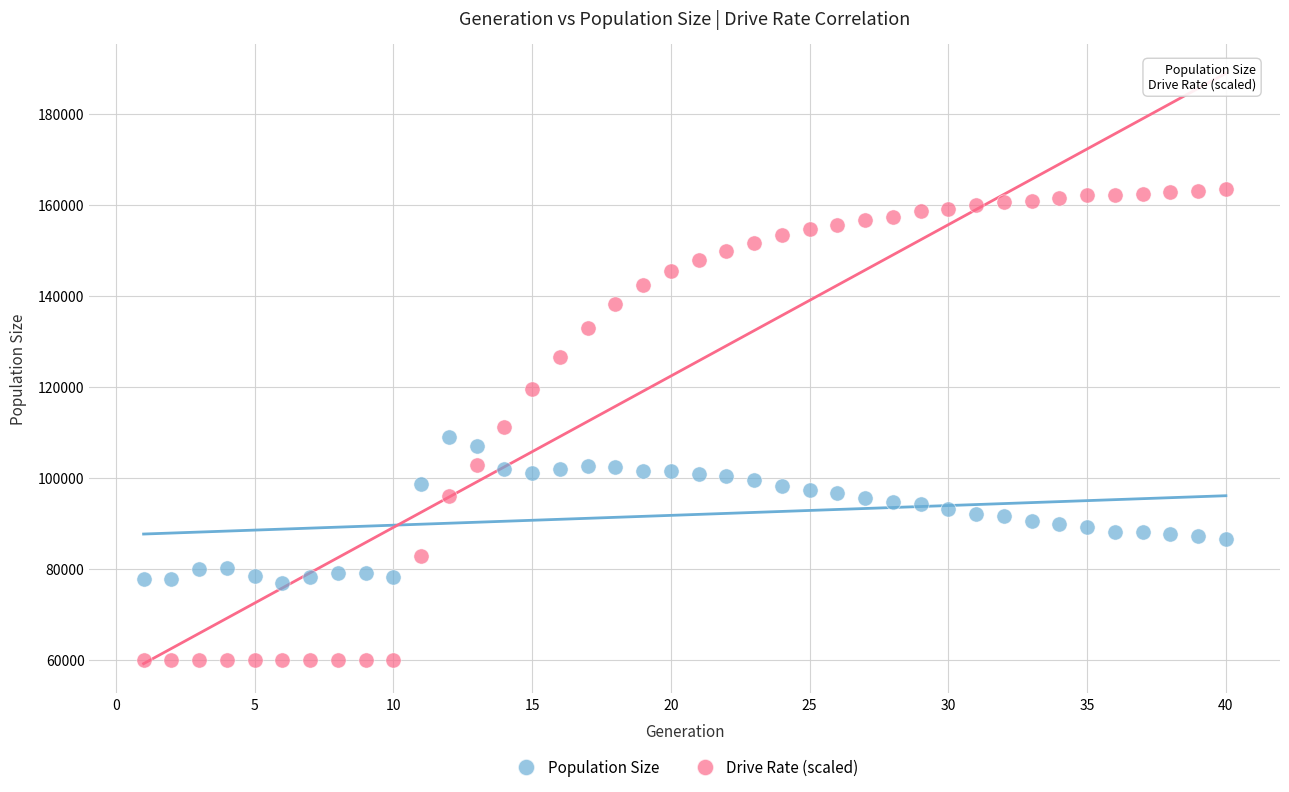

Which series has the widest spread of Y values?

Drive Rate (scaled)